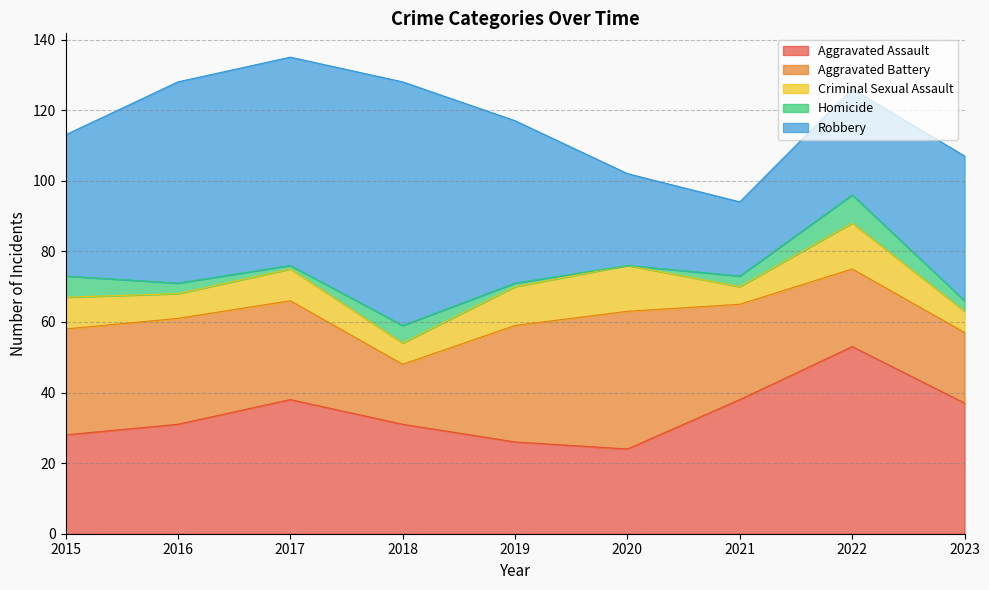

At which category is the sum across all series the highest?

2017